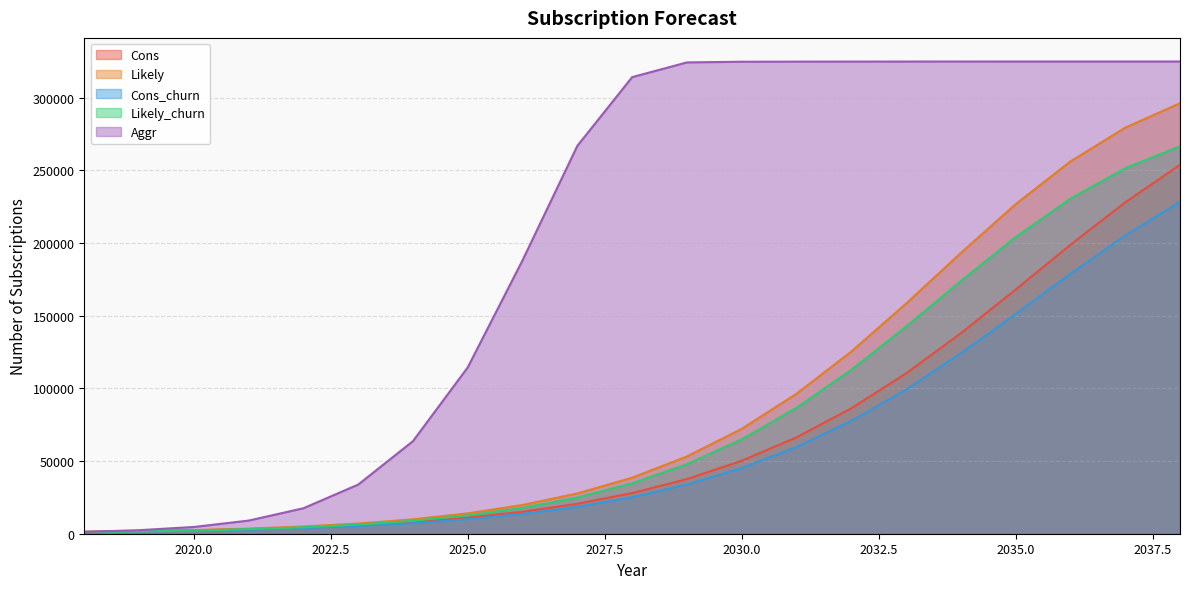

What is the difference between the Cons_churn values at 2020.0 and 2030.0?

43104